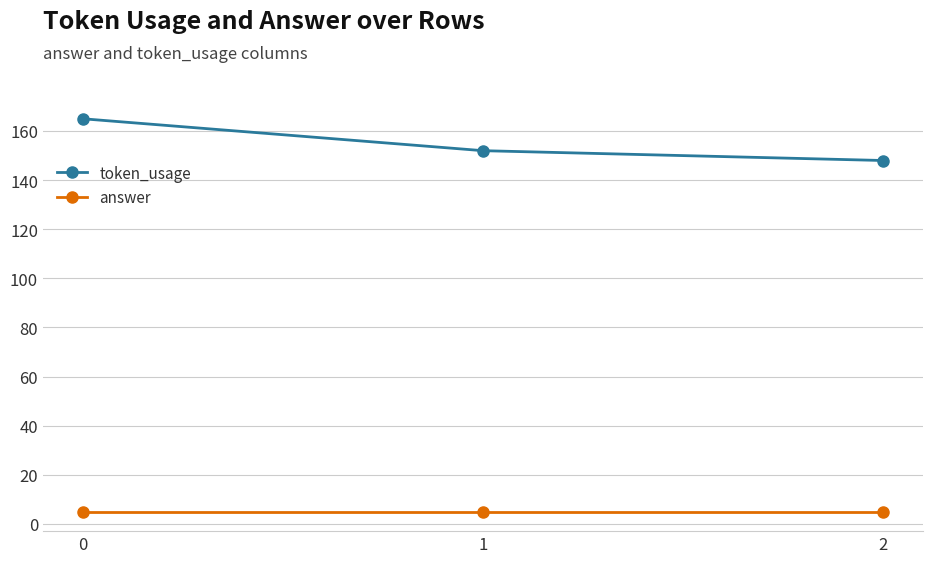

Does the chart have visible grid lines?

Yes